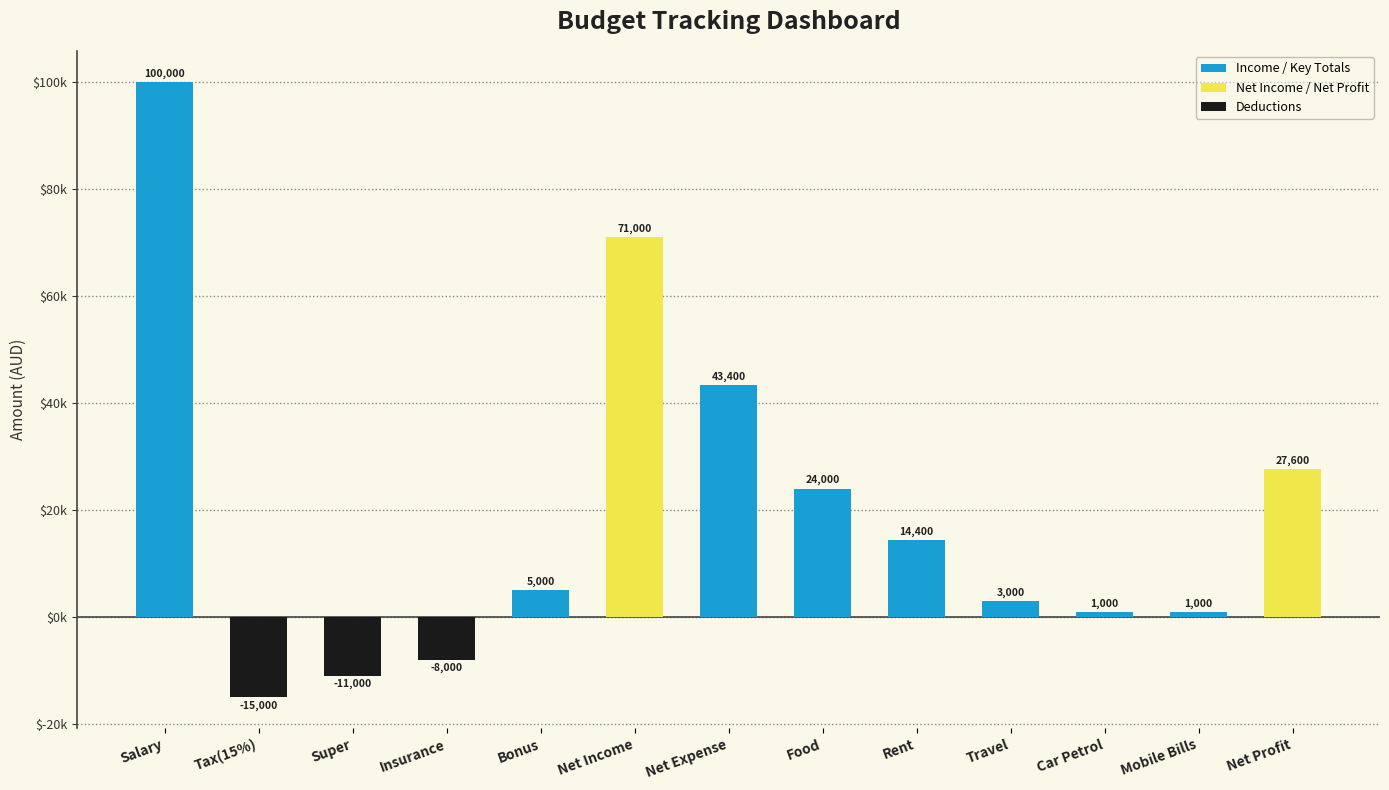

Reading left to right, transcribe all the data shown in this chart.

100000	-15000	-11000	-8000	5000	71000	43400	24000	14400	3000	1000	1000	27600